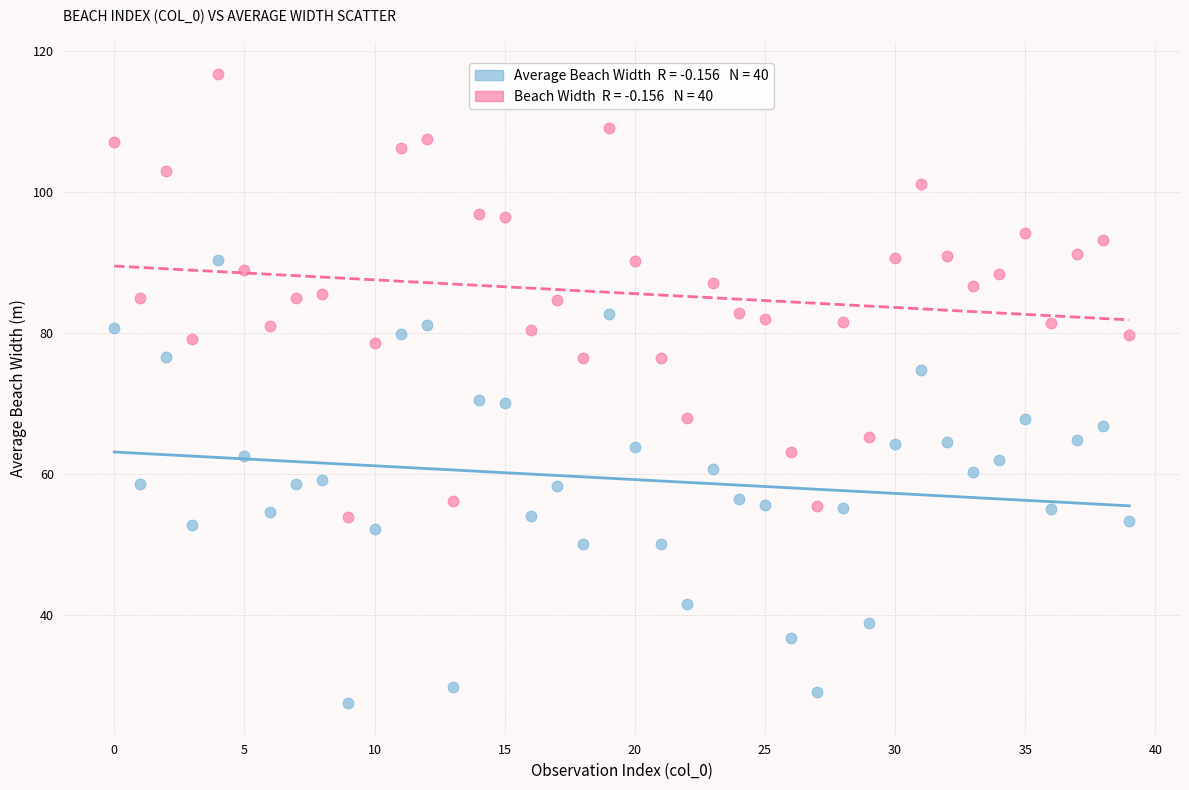

Across all data points, what is the range of Y values (max minus min)?

89.2